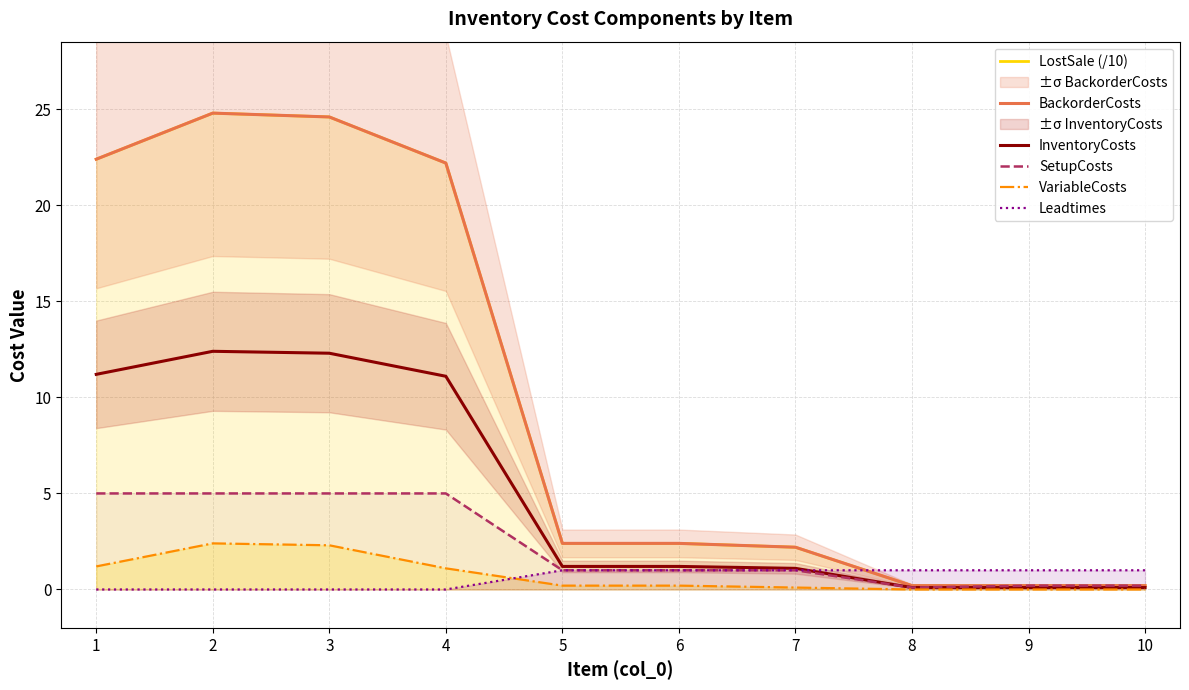

Which series has the widest spread of values?

LostSale (/10)